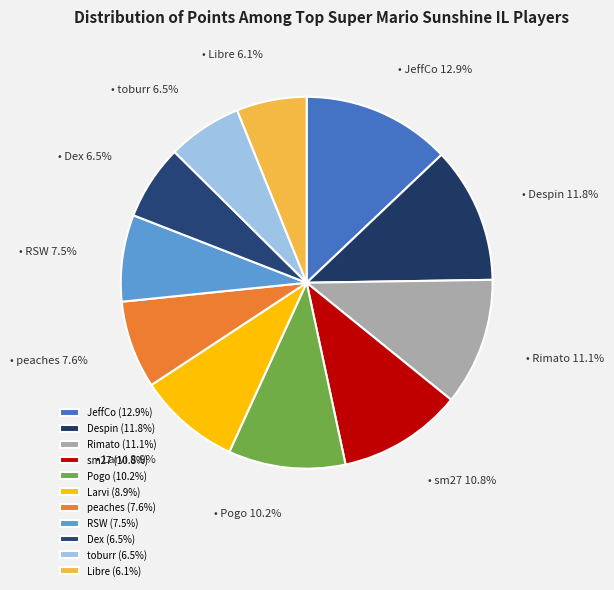

Does any single category account for the majority?

No